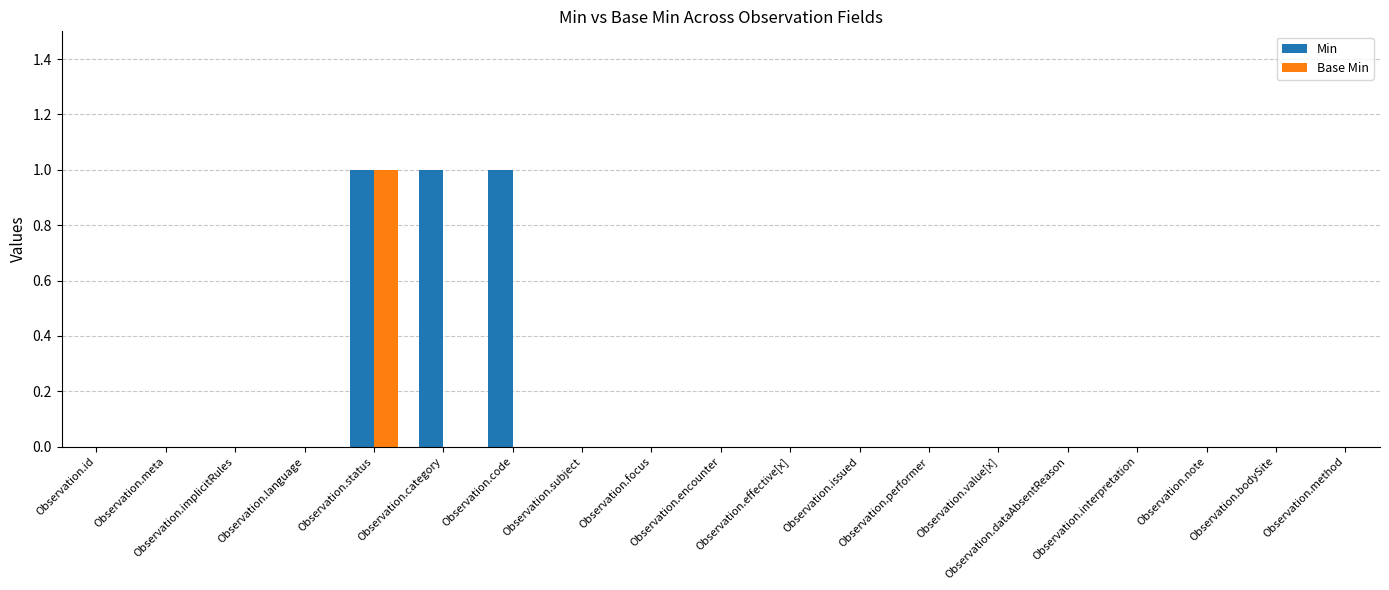

Count the Min values in the range 0 to 1.

19